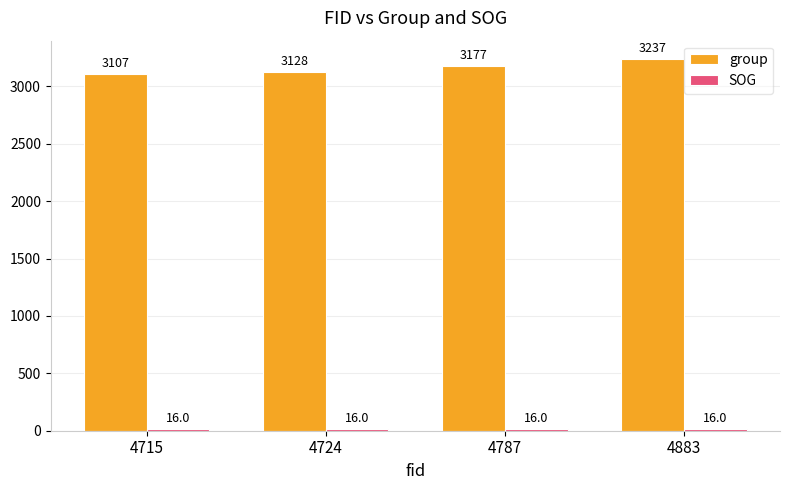

What is the spread (max minus min) of values at 4724?

3112